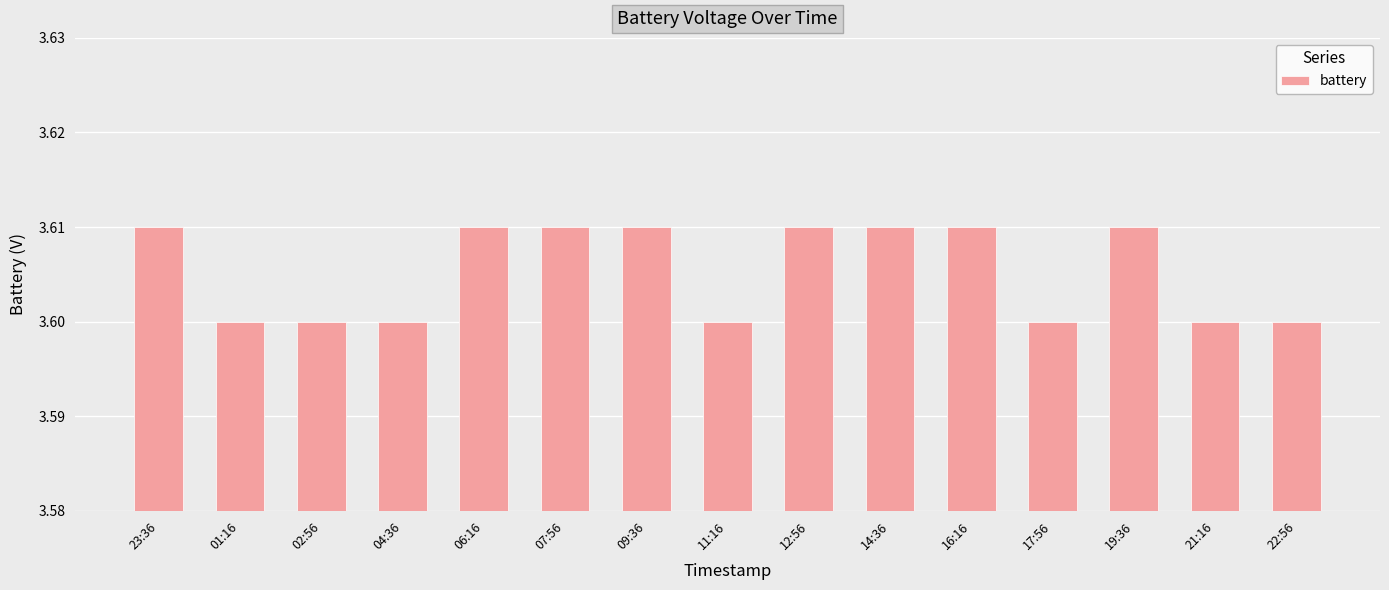

Approximately how many times larger is the value at 19:36 compared to 16:16?

1.0